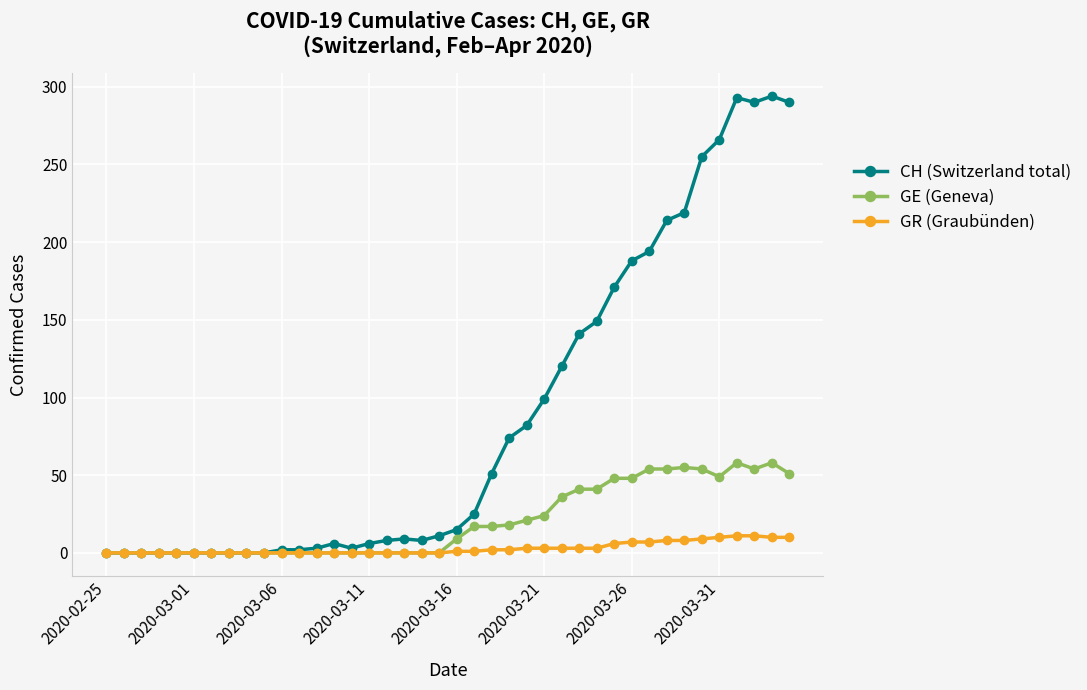

What is the value of the GE (Geneva) point at the 36th from the left?

49